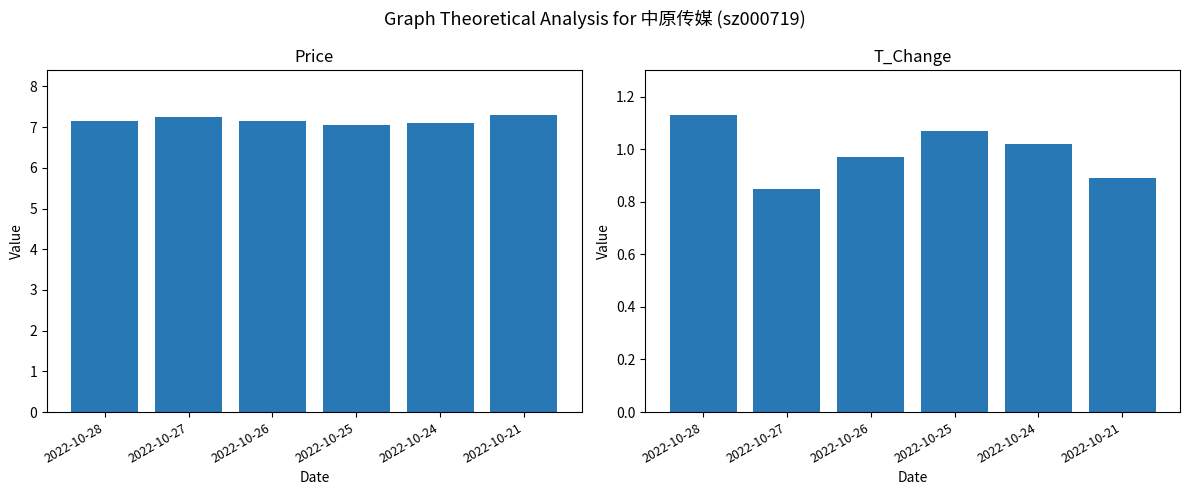

What is the sum of the t_change values at 2022-10-24 and 2022-10-26?

2.0